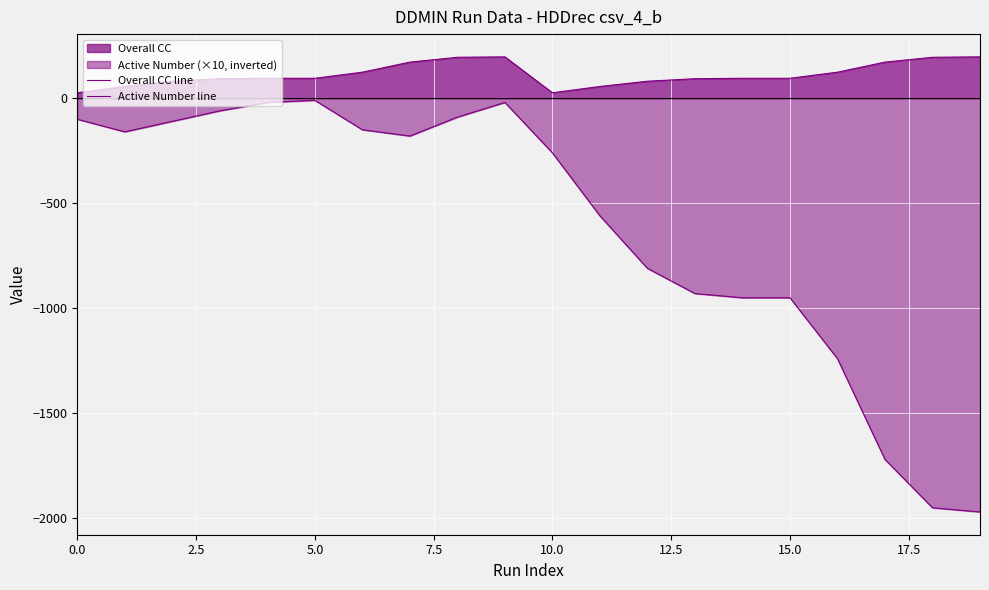

Rank the series at 10.0 from lowest to highest value.

Active Number line, Overall CC line